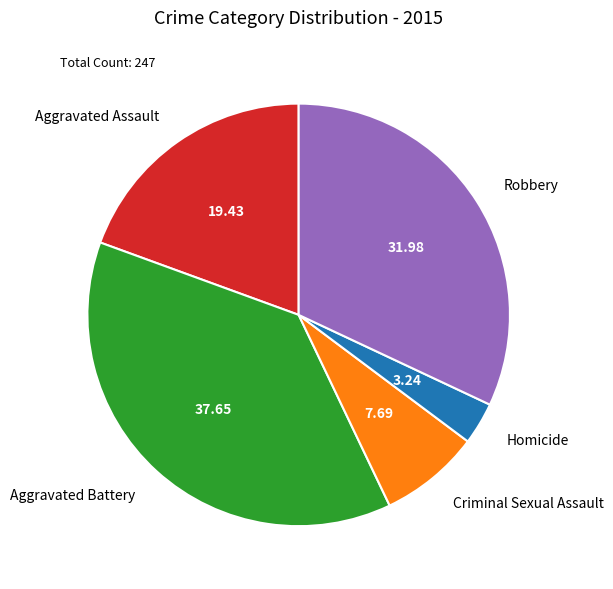

Is there a majority slice in this chart?

No